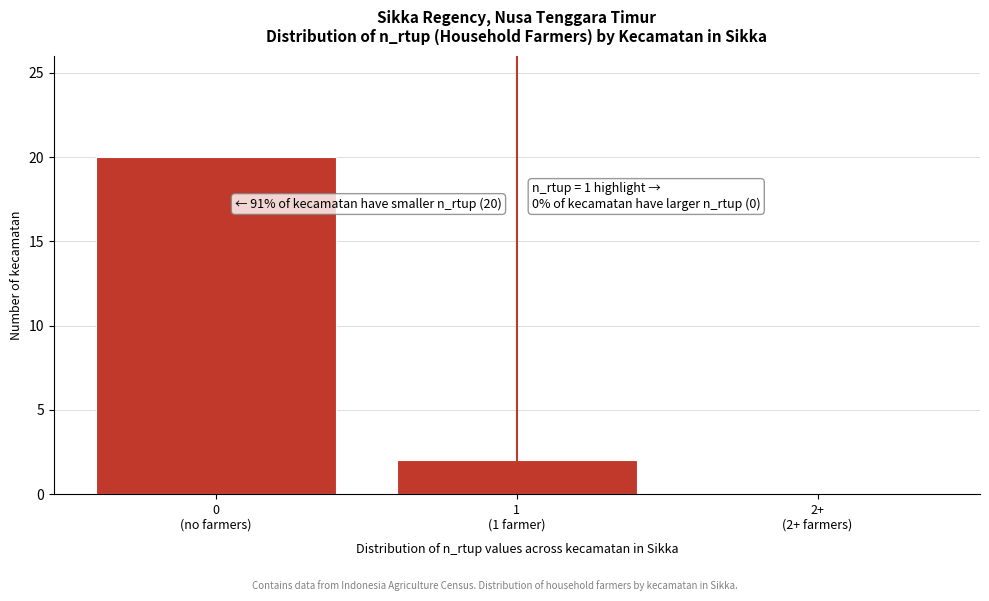

What is the sum of all values?

22